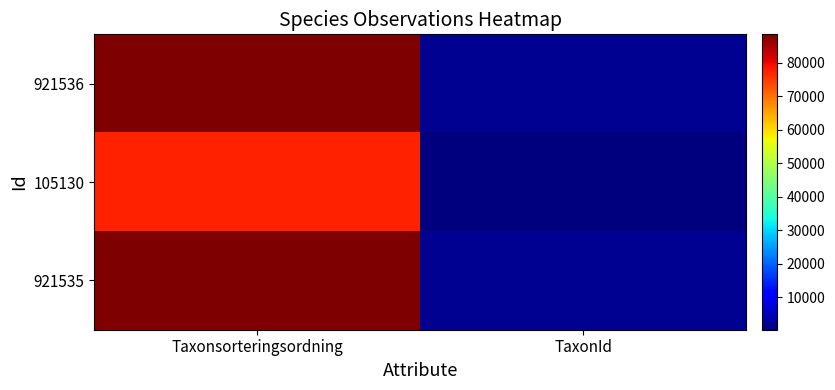

Reading left to right, what are all the values shown in this chart?

921536: Taxonsorteringsordning=88476	TaxonId=1962
105130: Taxonsorteringsordning=77177	TaxonId=353
921535: Taxonsorteringsordning=88476	TaxonId=1962